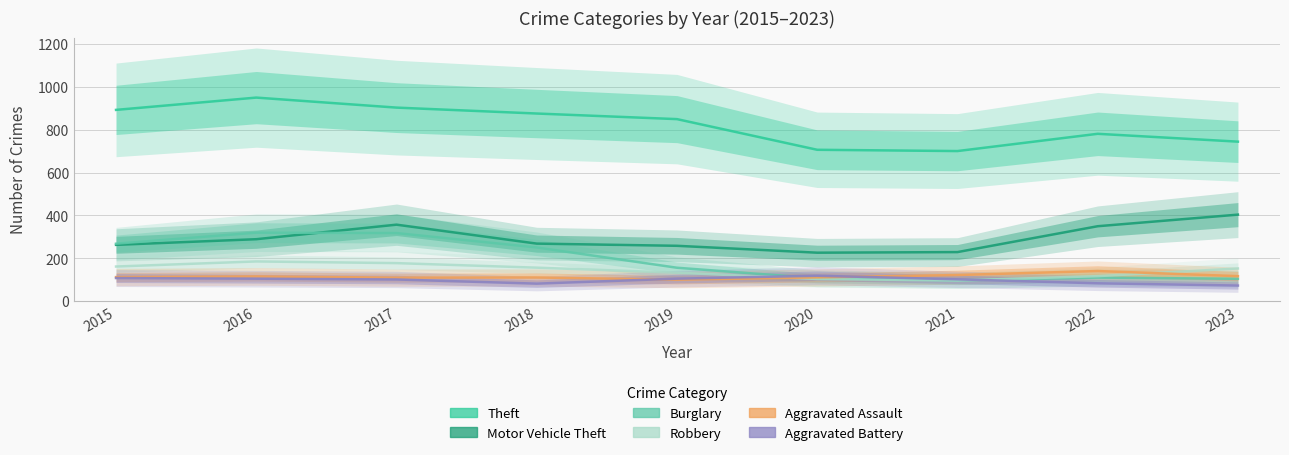

Which series ends up on top after the final intersection of Aggravated Battery and Burglary?

Burglary